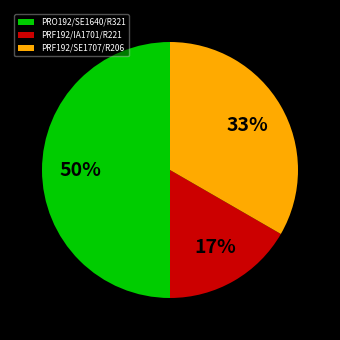

To the nearest percent, what portion does PRF192/SE1707/R206 represent?

33%